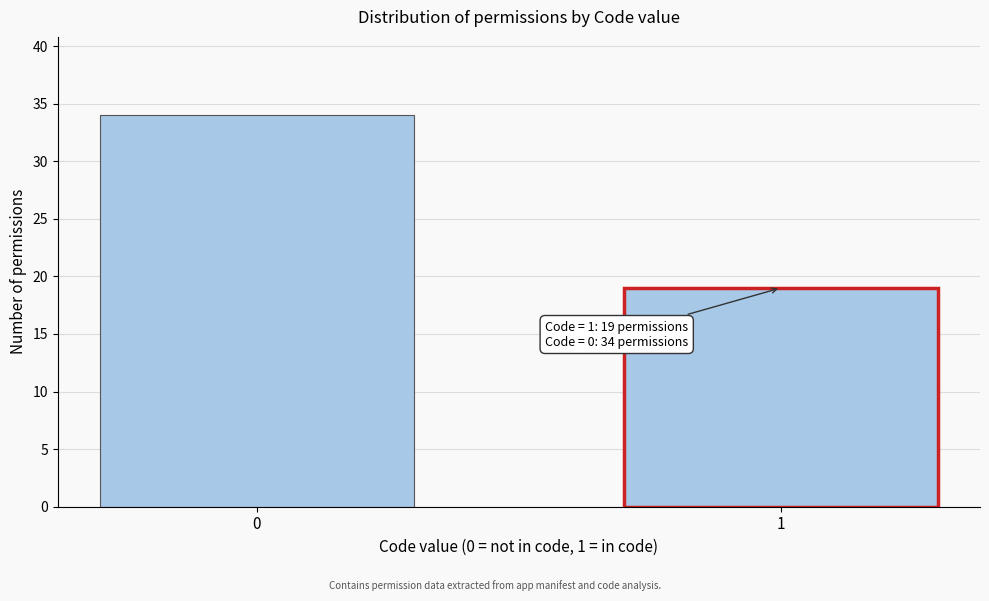

Reading left to right, what are all the values shown in this chart?

0=34	1=19